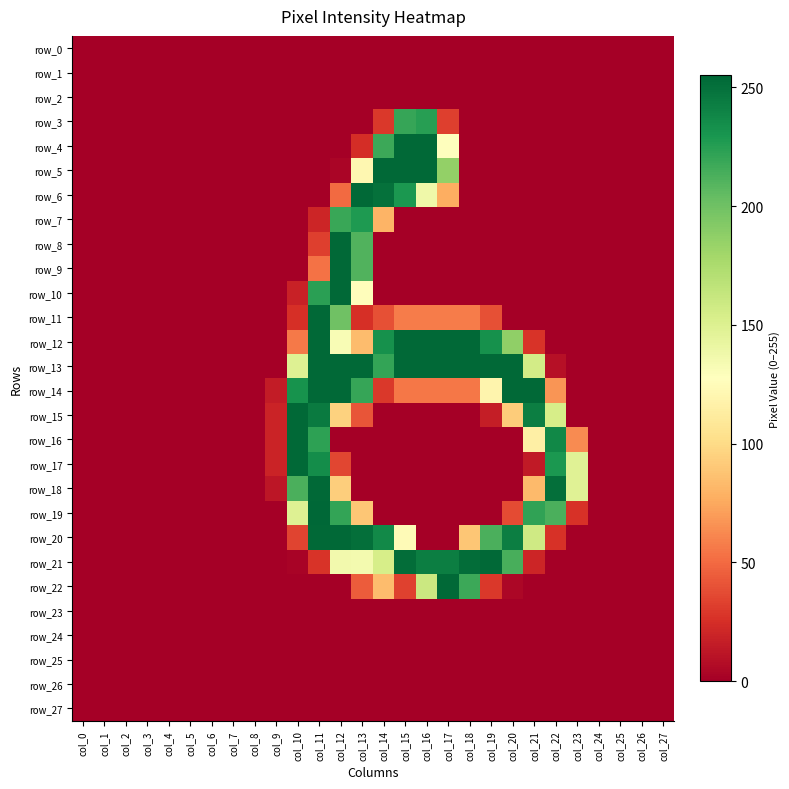

Reading left to right, transcribe all the data shown in this chart.

row_0: col_0=0	col_1=0	col_2=0	col_3=0	col_4=0	col_5=0	col_6=0	col_7=0	col_8=0	col_9=0	col_10=0	col_11=0	col_12=0	col_13=0	col_14=0	col_15=0	col_16=0	col_17=0	col_18=0	col_19=0	col_20=0	col_21=0	col_22=0	col_23=0	col_24=0	col_25=0	col_26=0	col_27=0
row_1: col_0=0	col_1=0	col_2=0	col_3=0	col_4=0	col_5=0	col_6=0	col_7=0	col_8=0	col_9=0	col_10=0	col_11=0	col_12=0	col_13=0	col_14=0	col_15=0	col_16=0	col_17=0	col_18=0	col_19=0	col_20=0	col_21=0	col_22=0	col_23=0	col_24=0	col_25=0	col_26=0	col_27=0
row_2: col_0=0	col_1=0	col_2=0	col_3=0	col_4=0	col_5=0	col_6=0	col_7=0	col_8=0	col_9=0	col_10=0	col_11=0	col_12=0	col_13=0	col_14=0	col_15=0	col_16=0	col_17=0	col_18=0	col_19=0	col_20=0	col_21=0	col_22=0	col_23=0	col_24=0	col_25=0	col_26=0	col_27=0
row_3: col_0=0	col_1=0	col_2=0	col_3=0	col_4=0	col_5=0	col_6=0	col_7=0	col_8=0	col_9=0	col_10=0	col_11=0	col_12=0	col_13=0	col_14=29	col_15=220	col_16=225	col_17=32	col_18=0	col_19=0	col_20=0	col_21=0	col_22=0	col_23=0	col_24=0	col_25=0	col_26=0	col_27=0
row_4: col_0=0	col_1=0	col_2=0	col_3=0	col_4=0	col_5=0	col_6=0	col_7=0	col_8=0	col_9=0	col_10=0	col_11=0	col_12=0	col_13=24	col_14=218	col_15=254	col_16=254	col_17=128	col_18=0	col_19=0	col_20=0	col_21=0	col_22=0	col_23=0	col_24=0	col_25=0	col_26=0	col_27=0
row_5: col_0=0	col_1=0	col_2=0	col_3=0	col_4=0	col_5=0	col_6=0	col_7=0	col_8=0	col_9=0	col_10=0	col_11=0	col_12=3	col_13=121	col_14=254	col_15=254	col_16=254	col_17=186	col_18=0	col_19=0	col_20=0	col_21=0	col_22=0	col_23=0	col_24=0	col_25=0	col_26=0	col_27=0
row_6: col_0=0	col_1=0	col_2=0	col_3=0	col_4=0	col_5=0	col_6=0	col_7=0	col_8=0	col_9=0	col_10=0	col_11=0	col_12=50	col_13=254	col_14=250	col_15=229	col_16=138	col_17=77	col_18=0	col_19=0	col_20=0	col_21=0	col_22=0	col_23=0	col_24=0	col_25=0	col_26=0	col_27=0
row_7: col_0=0	col_1=0	col_2=0	col_3=0	col_4=0	col_5=0	col_6=0	col_7=0	col_8=0	col_9=0	col_10=0	col_11=20	col_12=219	col_13=228	col_14=80	col_15=0	col_16=0	col_17=0	col_18=0	col_19=0	col_20=0	col_21=0	col_22=0	col_23=0	col_24=0	col_25=0	col_26=0	col_27=0
row_8: col_0=0	col_1=0	col_2=0	col_3=0	col_4=0	col_5=0	col_6=0	col_7=0	col_8=0	col_9=0	col_10=0	col_11=32	col_12=254	col_13=211	col_14=0	col_15=0	col_16=0	col_17=0	col_18=0	col_19=0	col_20=0	col_21=0	col_22=0	col_23=0	col_24=0	col_25=0	col_26=0	col_27=0
row_9: col_0=0	col_1=0	col_2=0	col_3=0	col_4=0	col_5=0	col_6=0	col_7=0	col_8=0	col_9=0	col_10=0	col_11=53	col_12=254	col_13=211	col_14=0	col_15=0	col_16=0	col_17=0	col_18=0	col_19=0	col_20=0	col_21=0	col_22=0	col_23=0	col_24=0	col_25=0	col_26=0	col_27=0
row_10: col_0=0	col_1=0	col_2=0	col_3=0	col_4=0	col_5=0	col_6=0	col_7=0	col_8=0	col_9=0	col_10=18	col_11=224	col_12=254	col_13=126	col_14=0	col_15=0	col_16=0	col_17=0	col_18=0	col_19=0	col_20=0	col_21=0	col_22=0	col_23=0	col_24=0	col_25=0	col_26=0	col_27=0
row_11: col_0=0	col_1=0	col_2=0	col_3=0	col_4=0	col_5=0	col_6=0	col_7=0	col_8=0	col_9=0	col_10=25	col_11=254	col_12=200	col_13=25	col_14=39	col_15=57	col_16=57	col_17=57	col_18=57	col_19=39	col_20=0	col_21=0	col_22=0	col_23=0	col_24=0	col_25=0	col_26=0	col_27=0
row_12: col_0=0	col_1=0	col_2=0	col_3=0	col_4=0	col_5=0	col_6=0	col_7=0	col_8=0	col_9=0	col_10=56	col_11=254	col_12=132	col_13=84	col_14=233	col_15=254	col_16=254	col_17=254	col_18=254	col_19=233	col_20=187	col_21=27	col_22=0	col_23=0	col_24=0	col_25=0	col_26=0	col_27=0
row_13: col_0=0	col_1=0	col_2=0	col_3=0	col_4=0	col_5=0	col_6=0	col_7=0	col_8=0	col_9=0	col_10=149	col_11=254	col_12=254	col_13=254	col_14=221	col_15=254	col_16=254	col_17=254	col_18=254	col_19=254	col_20=254	col_21=156	col_22=9	col_23=0	col_24=0	col_25=0	col_26=0	col_27=0
row_14: col_0=0	col_1=0	col_2=0	col_3=0	col_4=0	col_5=0	col_6=0	col_7=0	col_8=0	col_9=15	col_10=232	col_11=254	col_12=254	col_13=220	col_14=29	col_15=55	col_16=55	col_17=55	col_18=55	col_19=119	col_20=254	col_21=254	col_22=67	col_23=0	col_24=0	col_25=0	col_26=0	col_27=0
row_15: col_0=0	col_1=0	col_2=0	col_3=0	col_4=0	col_5=0	col_6=0	col_7=0	col_8=0	col_9=19	col_10=254	col_11=245	col_12=95	col_13=41	col_14=0	col_15=0	col_16=0	col_17=0	col_18=0	col_19=16	col_20=92	col_21=243	col_22=154	col_23=0	col_24=0	col_25=0	col_26=0	col_27=0
row_16: col_0=0	col_1=0	col_2=0	col_3=0	col_4=0	col_5=0	col_6=0	col_7=0	col_8=0	col_9=19	col_10=254	col_11=223	col_12=0	col_13=0	col_14=0	col_15=0	col_16=0	col_17=0	col_18=0	col_19=0	col_20=0	col_21=115	col_22=238	col_23=63	col_24=0	col_25=0	col_26=0	col_27=0
row_17: col_0=0	col_1=0	col_2=0	col_3=0	col_4=0	col_5=0	col_6=0	col_7=0	col_8=0	col_9=19	col_10=254	col_11=235	col_12=35	col_13=0	col_14=0	col_15=0	col_16=0	col_17=0	col_18=0	col_19=0	col_20=0	col_21=14	col_22=229	col_23=148	col_24=0	col_25=0	col_26=0	col_27=0
row_18: col_0=0	col_1=0	col_2=0	col_3=0	col_4=0	col_5=0	col_6=0	col_7=0	col_8=0	col_9=12	col_10=213	col_11=254	col_12=93	col_13=0	col_14=0	col_15=0	col_16=0	col_17=0	col_18=0	col_19=0	col_20=0	col_21=83	col_22=251	col_23=148	col_24=0	col_25=0	col_26=0	col_27=0
row_19: col_0=0	col_1=0	col_2=0	col_3=0	col_4=0	col_5=0	col_6=0	col_7=0	col_8=0	col_9=0	col_10=149	col_11=255	col_12=221	col_13=89	col_14=0	col_15=0	col_16=0	col_17=0	col_18=0	col_19=0	col_20=37	col_21=222	col_22=213	col_23=26	col_24=0	col_25=0	col_26=0	col_27=0
row_20: col_0=0	col_1=0	col_2=0	col_3=0	col_4=0	col_5=0	col_6=0	col_7=0	col_8=0	col_9=0	col_10=34	col_11=254	col_12=254	col_13=251	col_14=237	col_15=124	col_16=0	col_17=0	col_18=89	col_19=213	col_20=243	col_21=158	col_22=26	col_23=0	col_24=0	col_25=0	col_26=0	col_27=0
row_21: col_0=0	col_1=0	col_2=0	col_3=0	col_4=0	col_5=0	col_6=0	col_7=0	col_8=0	col_9=0	col_10=2	col_11=27	col_12=136	col_13=135	col_14=154	col_15=252	col_16=243	col_17=243	col_18=252	col_19=254	col_20=214	col_21=20	col_22=0	col_23=0	col_24=0	col_25=0	col_26=0	col_27=0
row_22: col_0=0	col_1=0	col_2=0	col_3=0	col_4=0	col_5=0	col_6=0	col_7=0	col_8=0	col_9=0	col_10=0	col_11=0	col_12=0	col_13=44	col_14=84	col_15=33	col_16=160	col_17=254	col_18=218	col_19=29	col_20=4	col_21=0	col_22=0	col_23=0	col_24=0	col_25=0	col_26=0	col_27=0
row_23: col_0=0	col_1=0	col_2=0	col_3=0	col_4=0	col_5=0	col_6=0	col_7=0	col_8=0	col_9=0	col_10=0	col_11=0	col_12=0	col_13=0	col_14=0	col_15=0	col_16=0	col_17=0	col_18=0	col_19=0	col_20=0	col_21=0	col_22=0	col_23=0	col_24=0	col_25=0	col_26=0	col_27=0
row_24: col_0=0	col_1=0	col_2=0	col_3=0	col_4=0	col_5=0	col_6=0	col_7=0	col_8=0	col_9=0	col_10=0	col_11=0	col_12=0	col_13=0	col_14=0	col_15=0	col_16=0	col_17=0	col_18=0	col_19=0	col_20=0	col_21=0	col_22=0	col_23=0	col_24=0	col_25=0	col_26=0	col_27=0
row_25: col_0=0	col_1=0	col_2=0	col_3=0	col_4=0	col_5=0	col_6=0	col_7=0	col_8=0	col_9=0	col_10=0	col_11=0	col_12=0	col_13=0	col_14=0	col_15=0	col_16=0	col_17=0	col_18=0	col_19=0	col_20=0	col_21=0	col_22=0	col_23=0	col_24=0	col_25=0	col_26=0	col_27=0
row_26: col_0=0	col_1=0	col_2=0	col_3=0	col_4=0	col_5=0	col_6=0	col_7=0	col_8=0	col_9=0	col_10=0	col_11=0	col_12=0	col_13=0	col_14=0	col_15=0	col_16=0	col_17=0	col_18=0	col_19=0	col_20=0	col_21=0	col_22=0	col_23=0	col_24=0	col_25=0	col_26=0	col_27=0
row_27: col_0=0	col_1=0	col_2=0	col_3=0	col_4=0	col_5=0	col_6=0	col_7=0	col_8=0	col_9=0	col_10=0	col_11=0	col_12=0	col_13=0	col_14=0	col_15=0	col_16=0	col_17=0	col_18=0	col_19=0	col_20=0	col_21=0	col_22=0	col_23=0	col_24=0	col_25=0	col_26=0	col_27=0